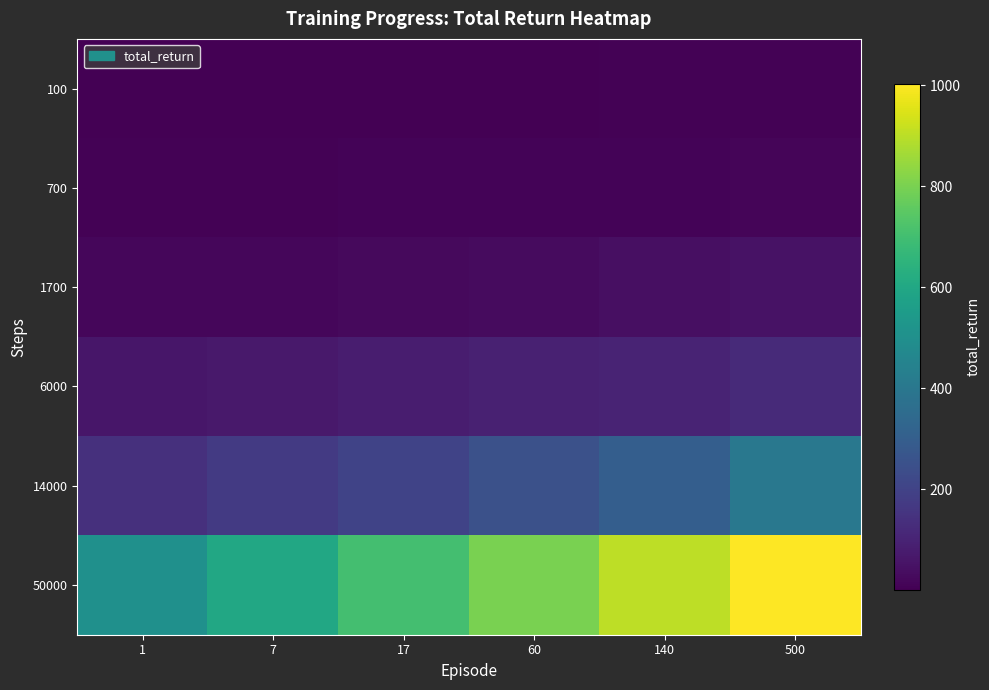

Count the number of categories in the chart.

6